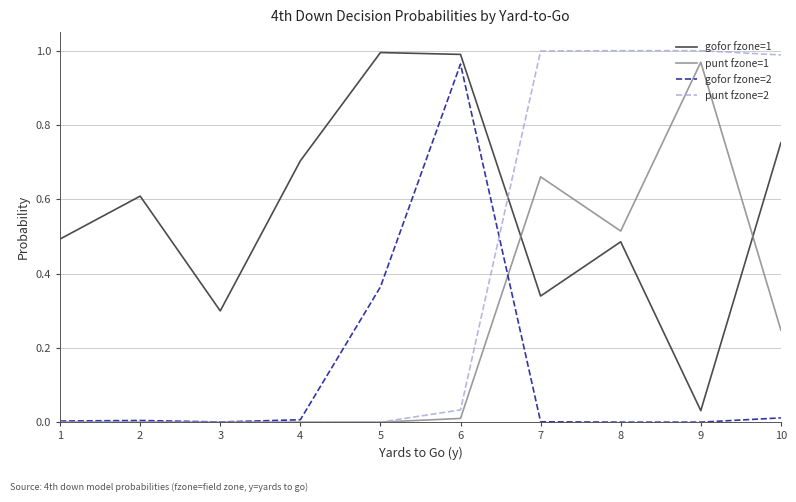

Rank the series at 8 from lowest to highest value.

gofor fzone=2, gofor fzone=1, punt fzone=1, punt fzone=2